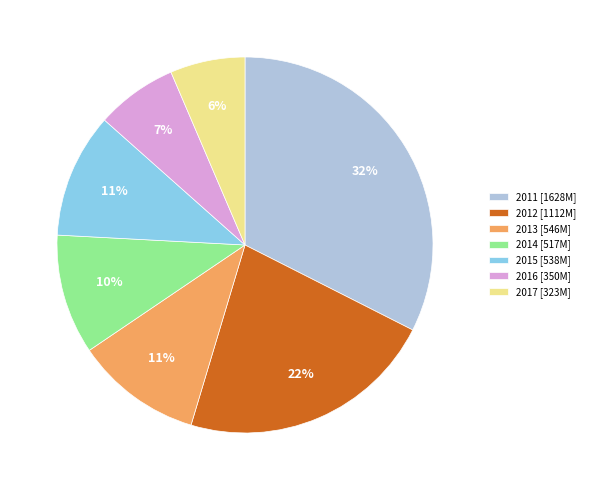

Between 2012 and 2015, which is larger?

2012